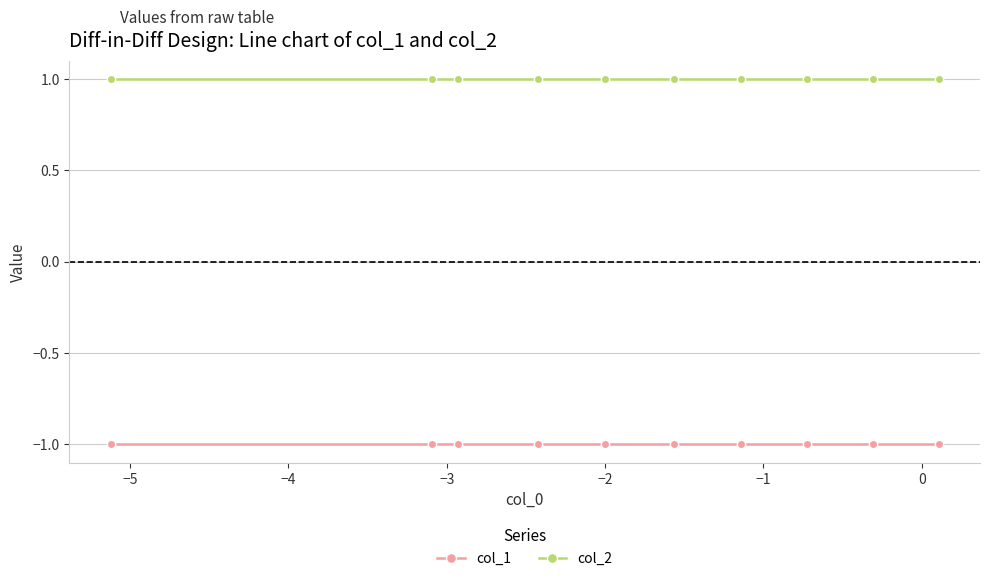

What are all the series names shown in the legend?

col_1, col_2